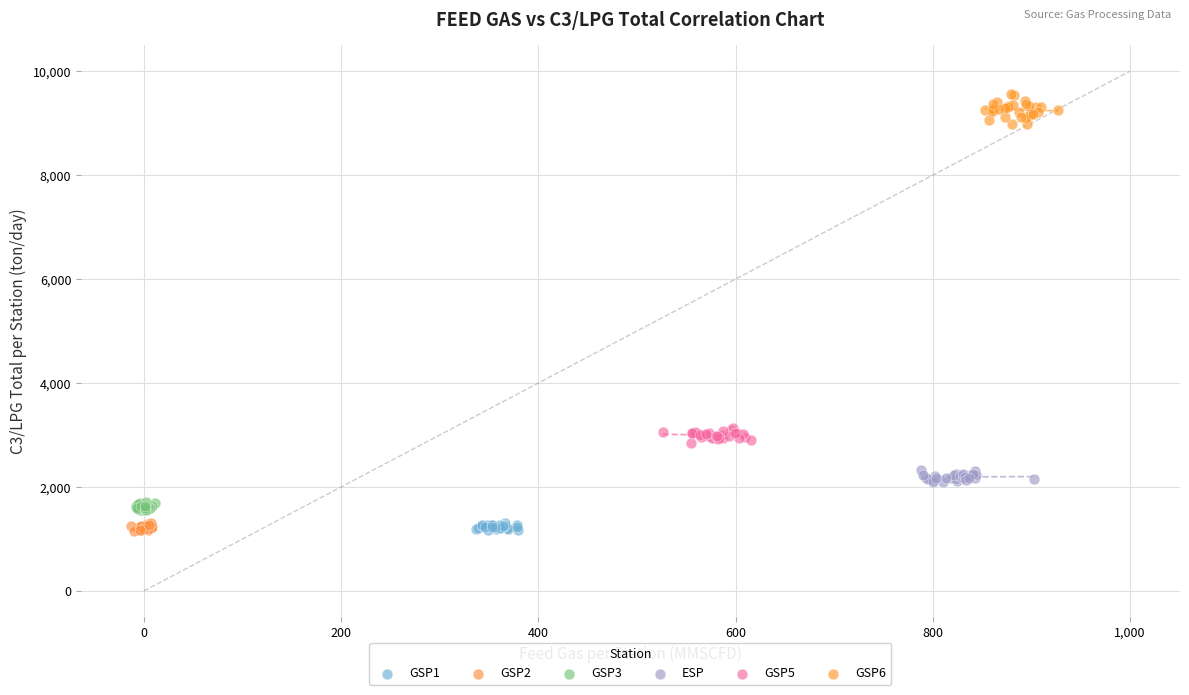

Which series has the widest spread of Y values?

GSP6